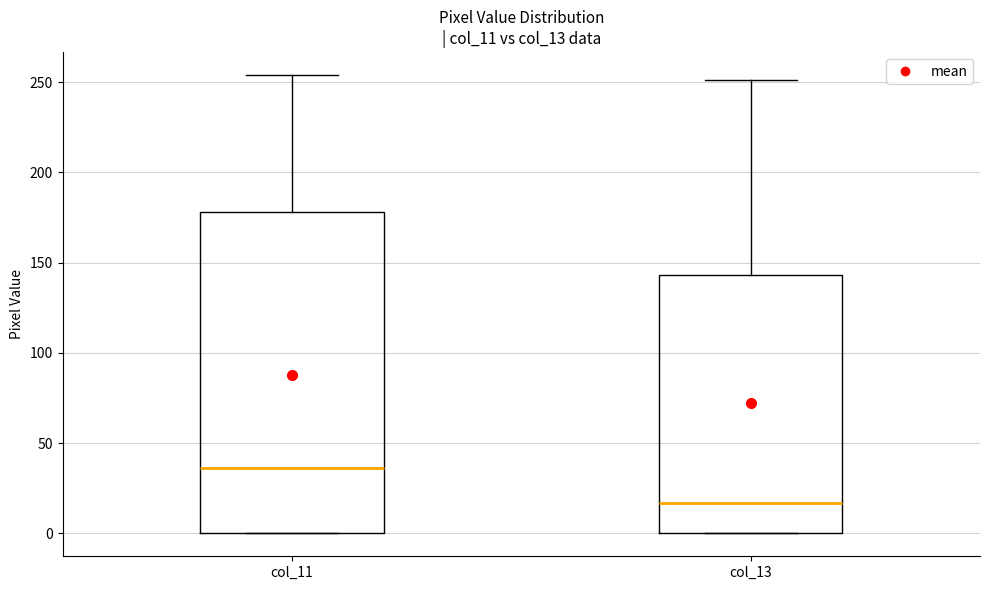

Where is the lower edge of the box for col_11 on the y-axis? The values are not printed on the chart, so give them approximately, as read against the axis.

0